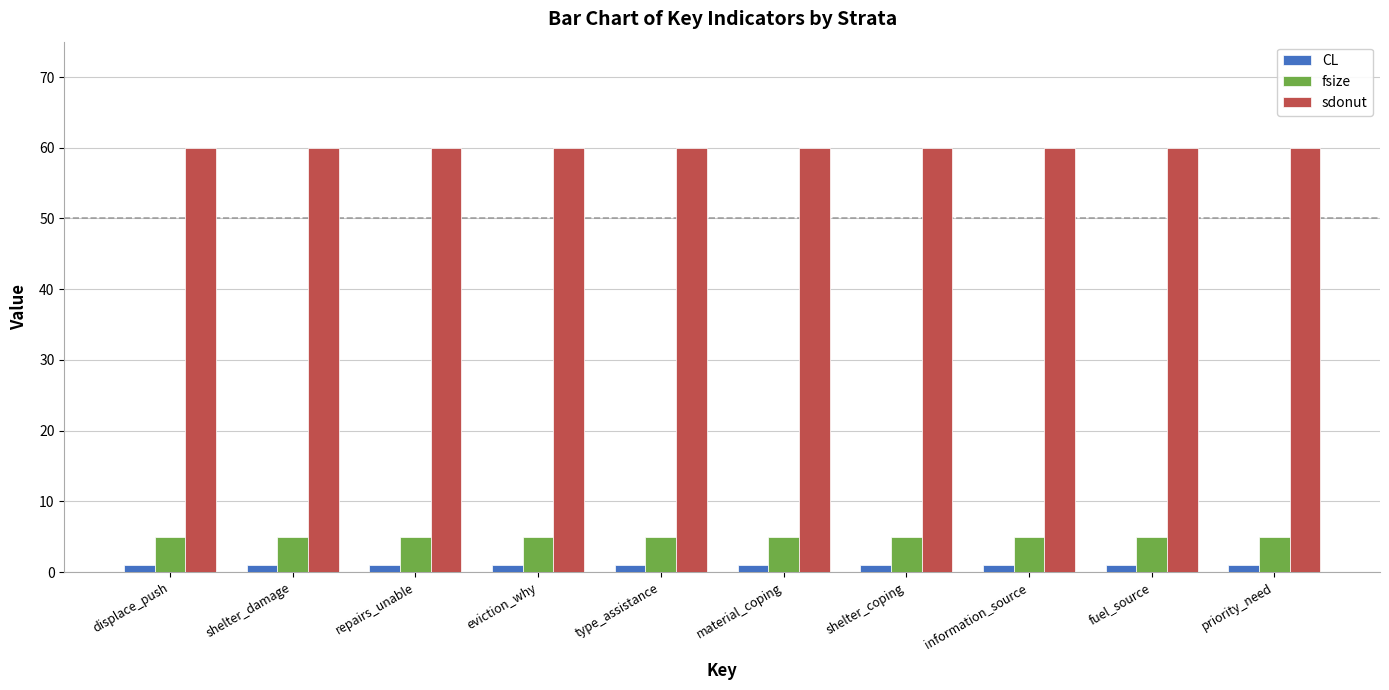

Is the value of sdonut at priority_need greater than the value of fsize at eviction_why?

Yes